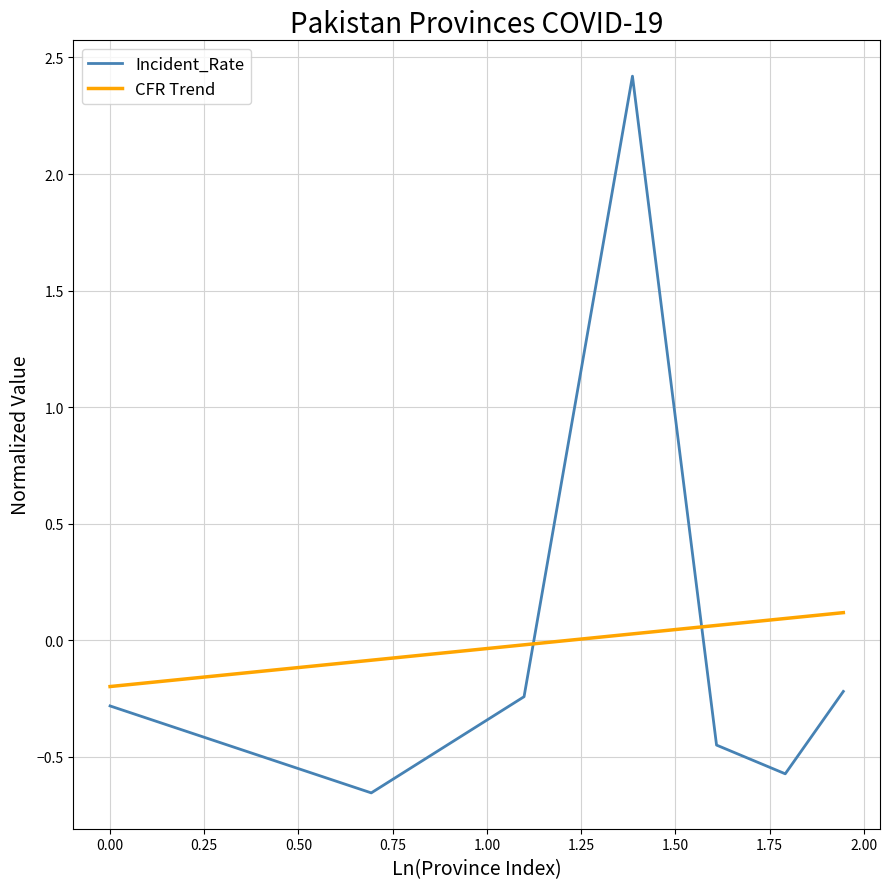

How many intersections are there between CFR Trend and Incident_Rate?

2